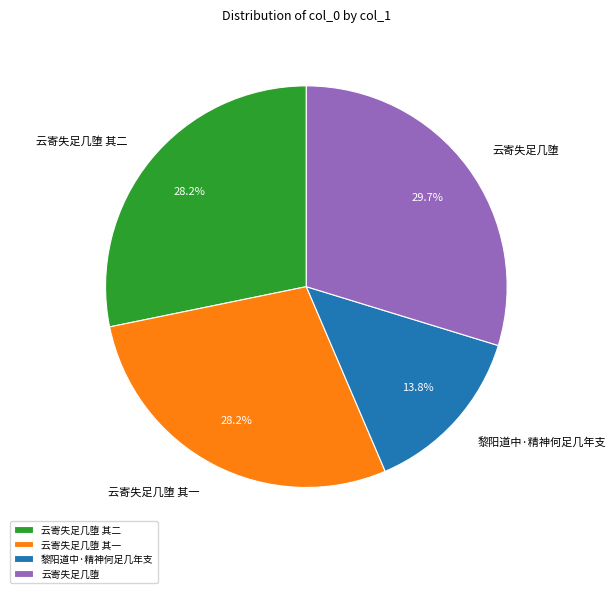

True or false: 云寄失足几堕 其二 accounts for 28% of the total.

True